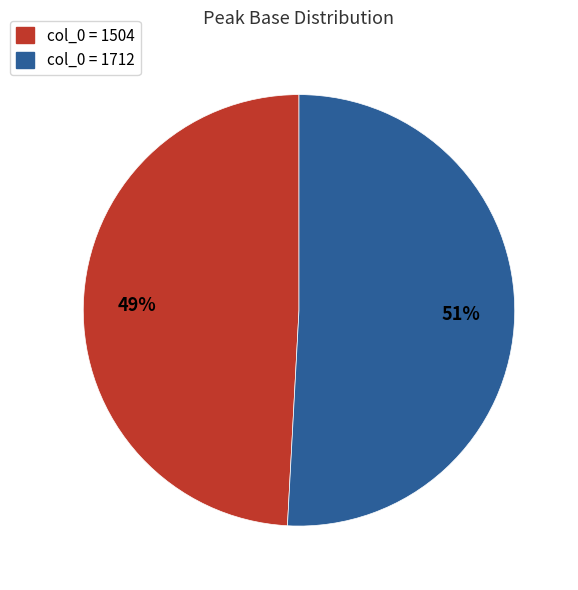

Rank the categories by value from lowest to highest.

col_0 = 1504, col_0 = 1712